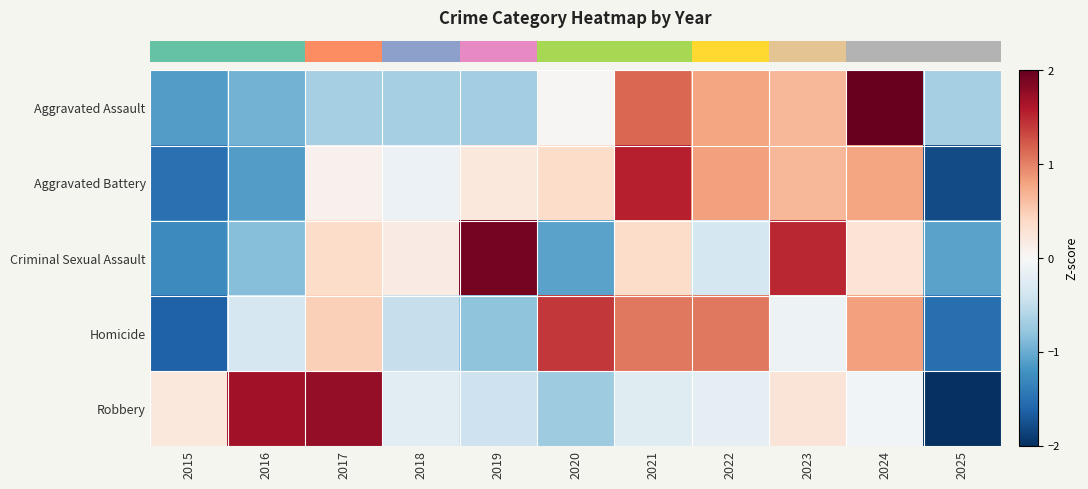

Which series changed the most between 2015 and 2023?

row_2